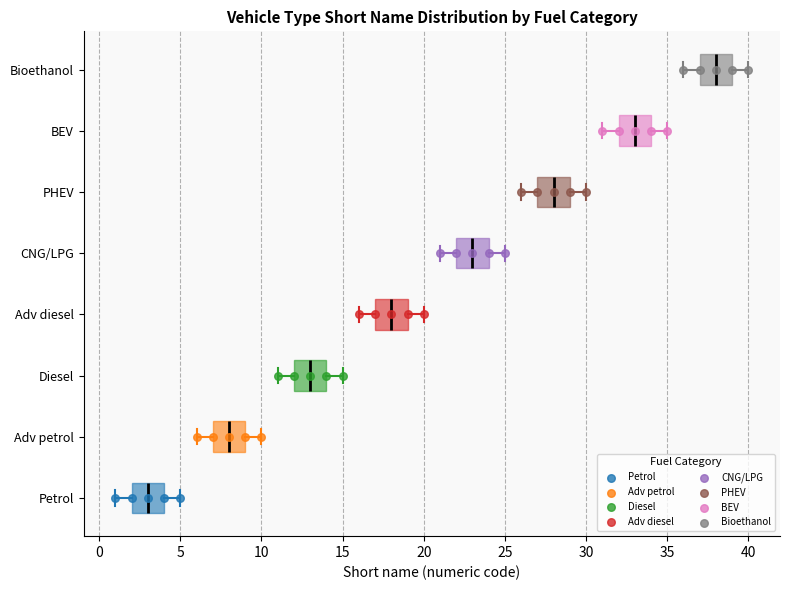

Which box has the furthest to the right median line?

Bioethanol